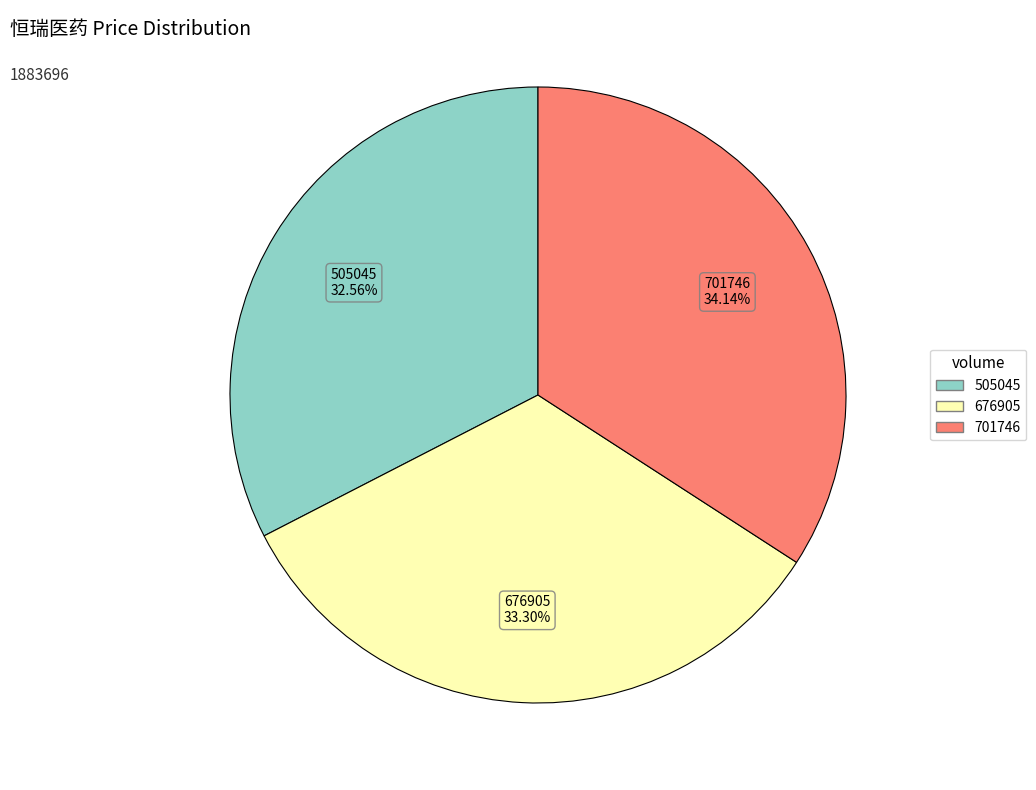

What portion of the pie excludes 676905?

66.7%